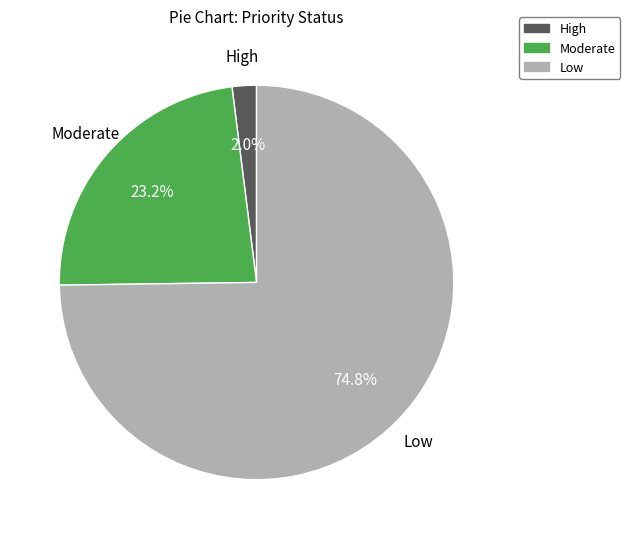

How many segments does this pie chart have?

3